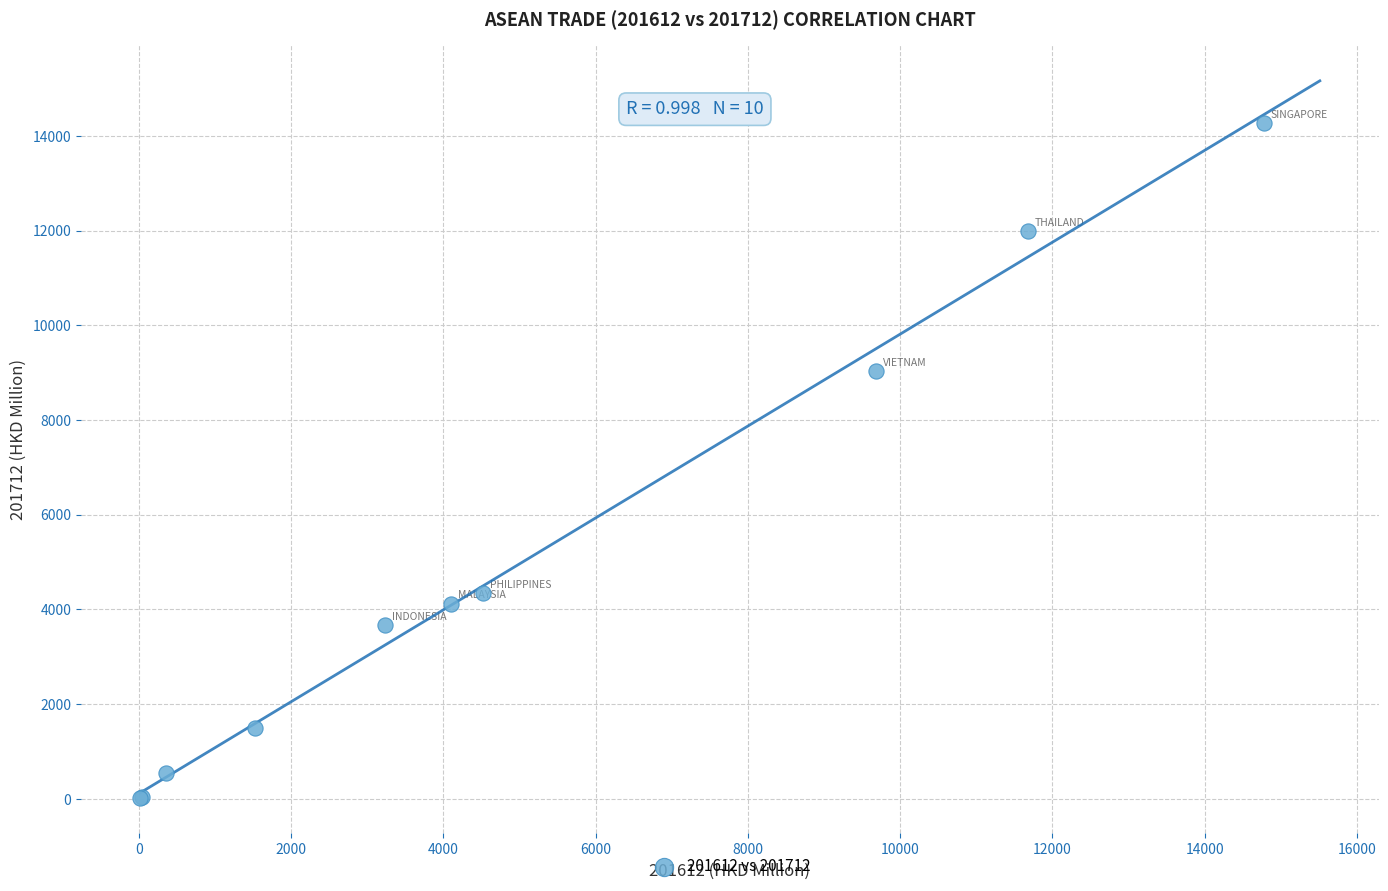

What Y value in the scatter plot is closest to 7148?

9032.9